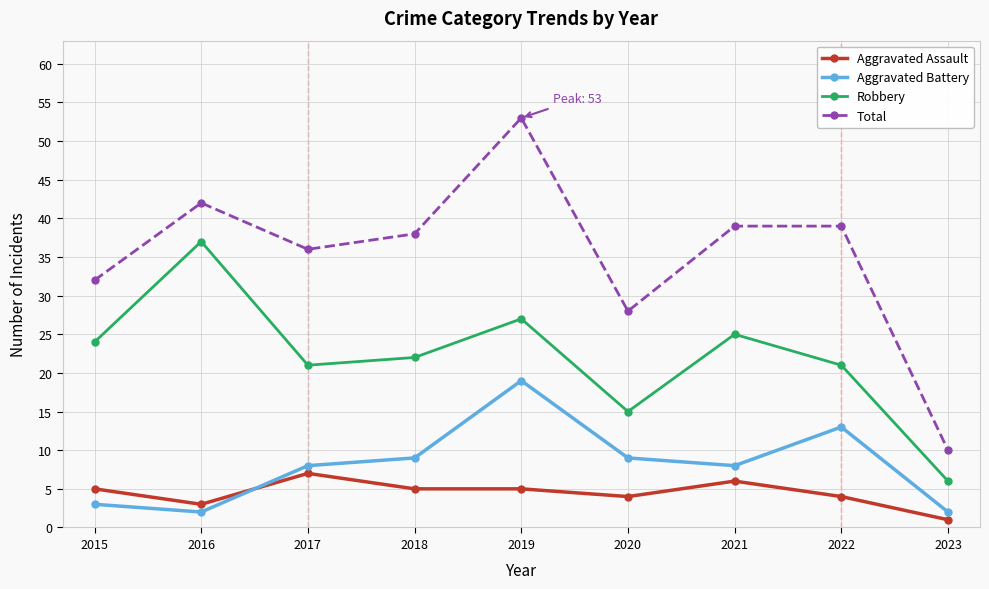

What is the average value of the Total series?

35